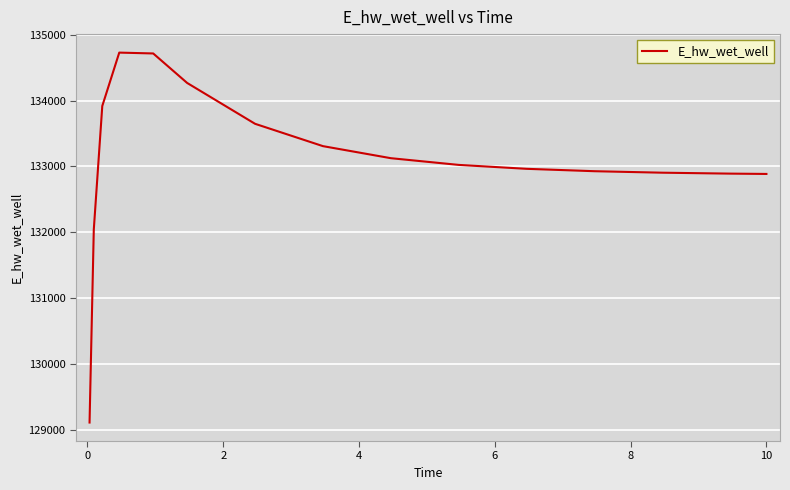

What is the smallest value displayed?

129107.9